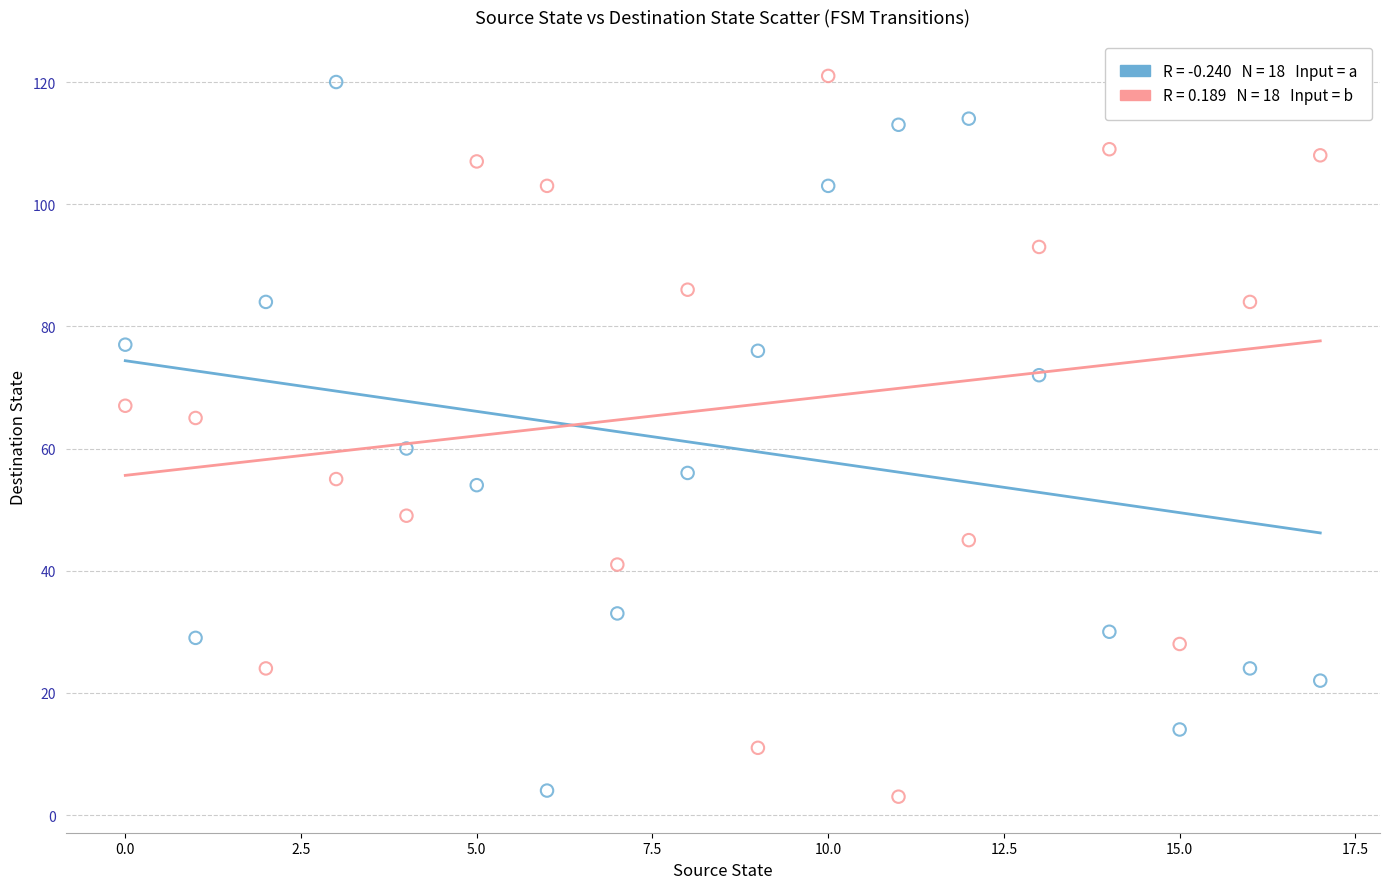

How many points are shown in the scatter plot?

36